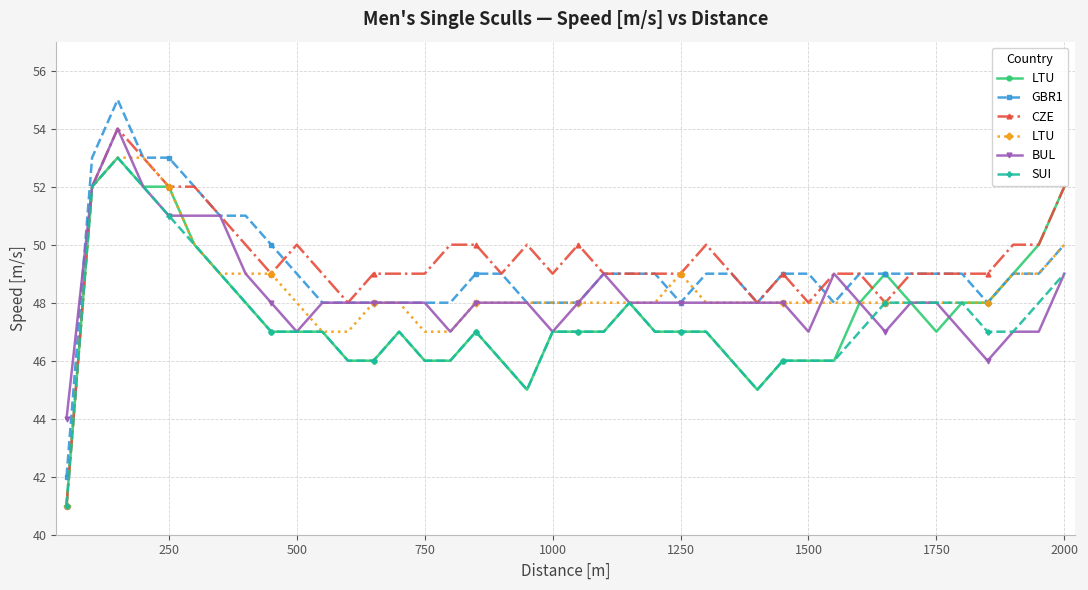

True or false: BUL and SUI intersect in this chart.

True